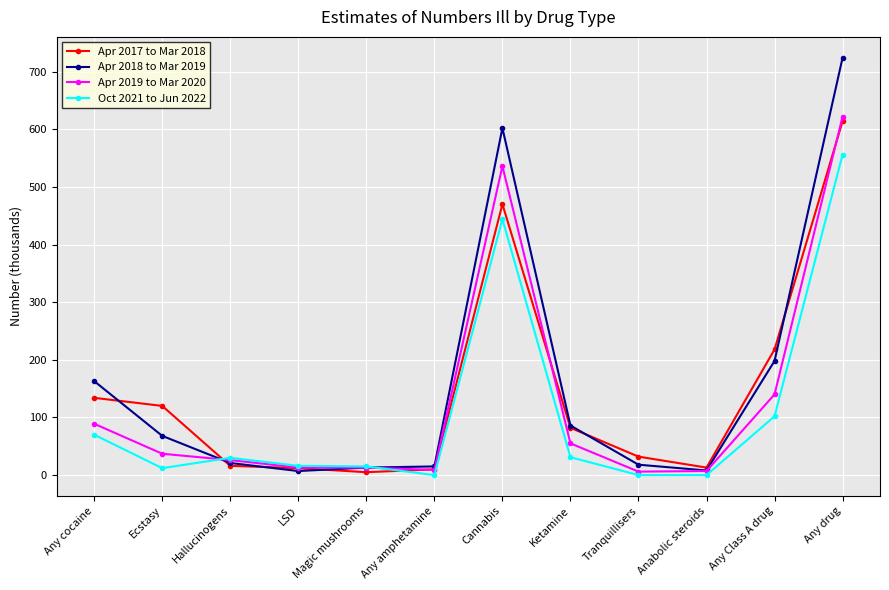

What is the sum of all Apr 2018 to Mar 2019 values?

1923